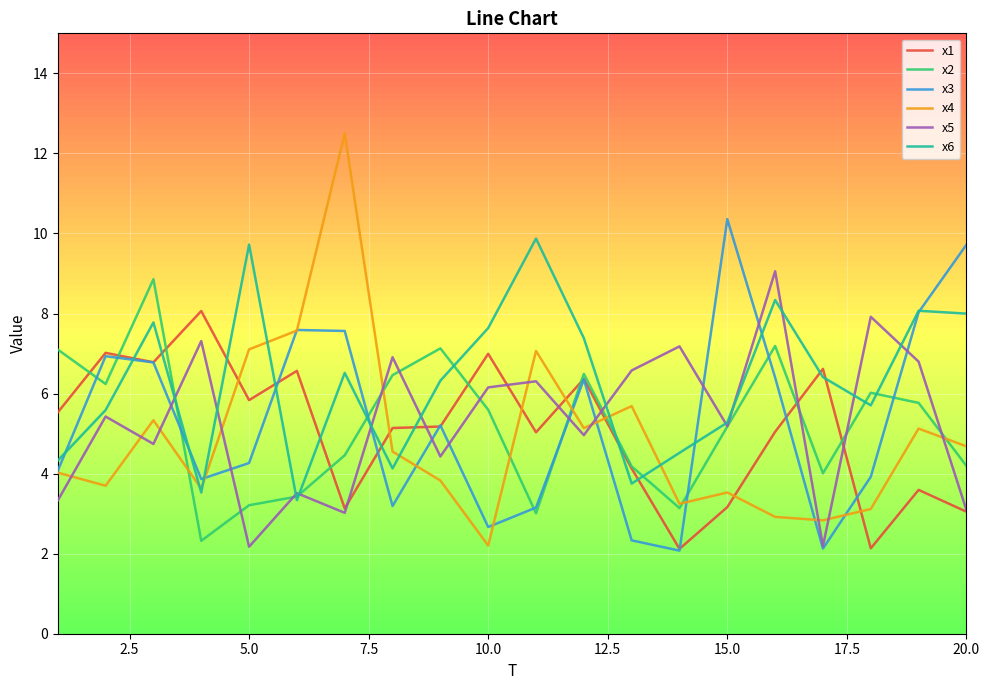

Which series has the largest total across all categories?

x6